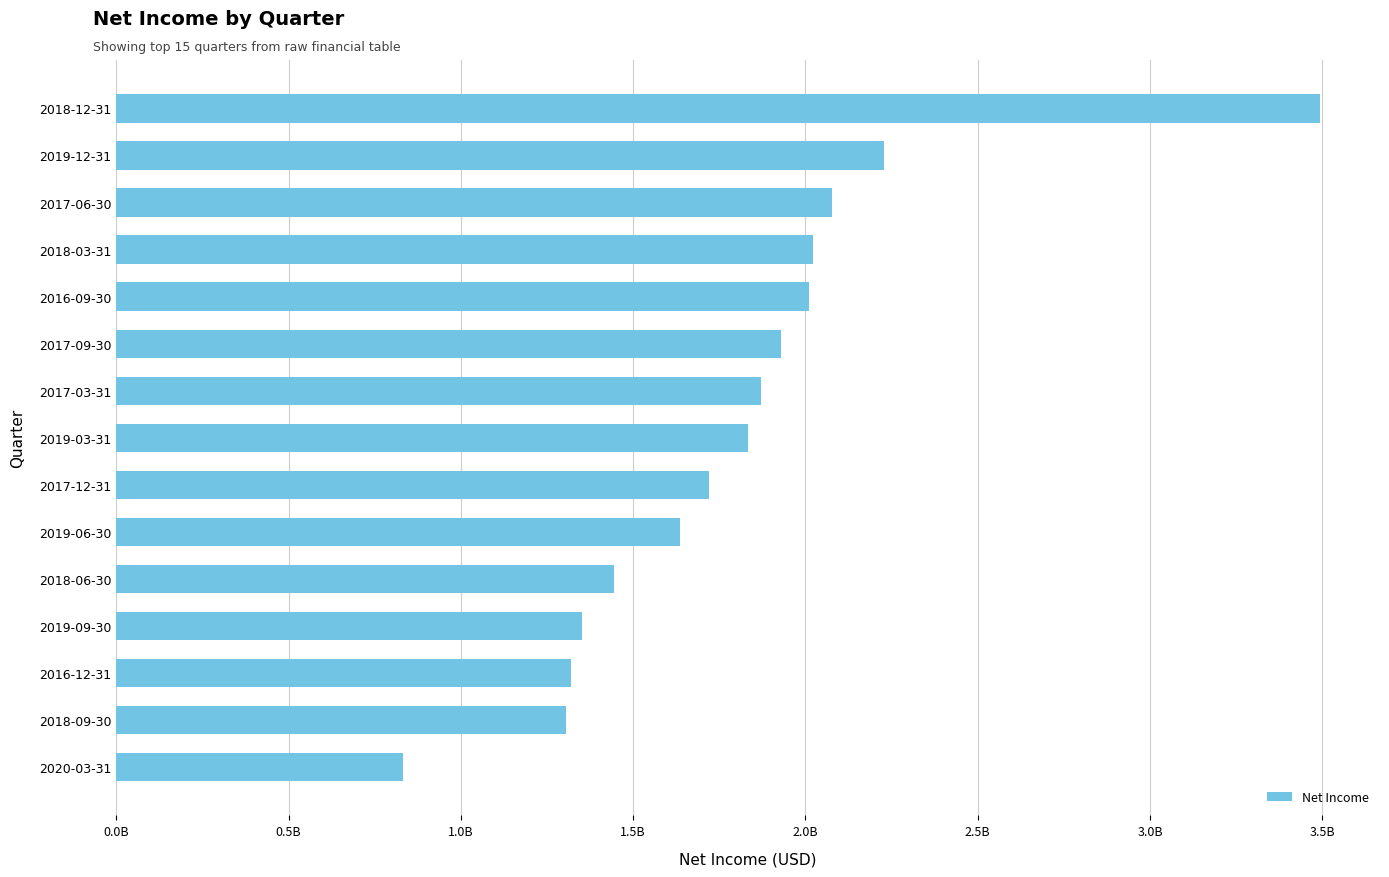

Does the chart contain stacked bars?

No